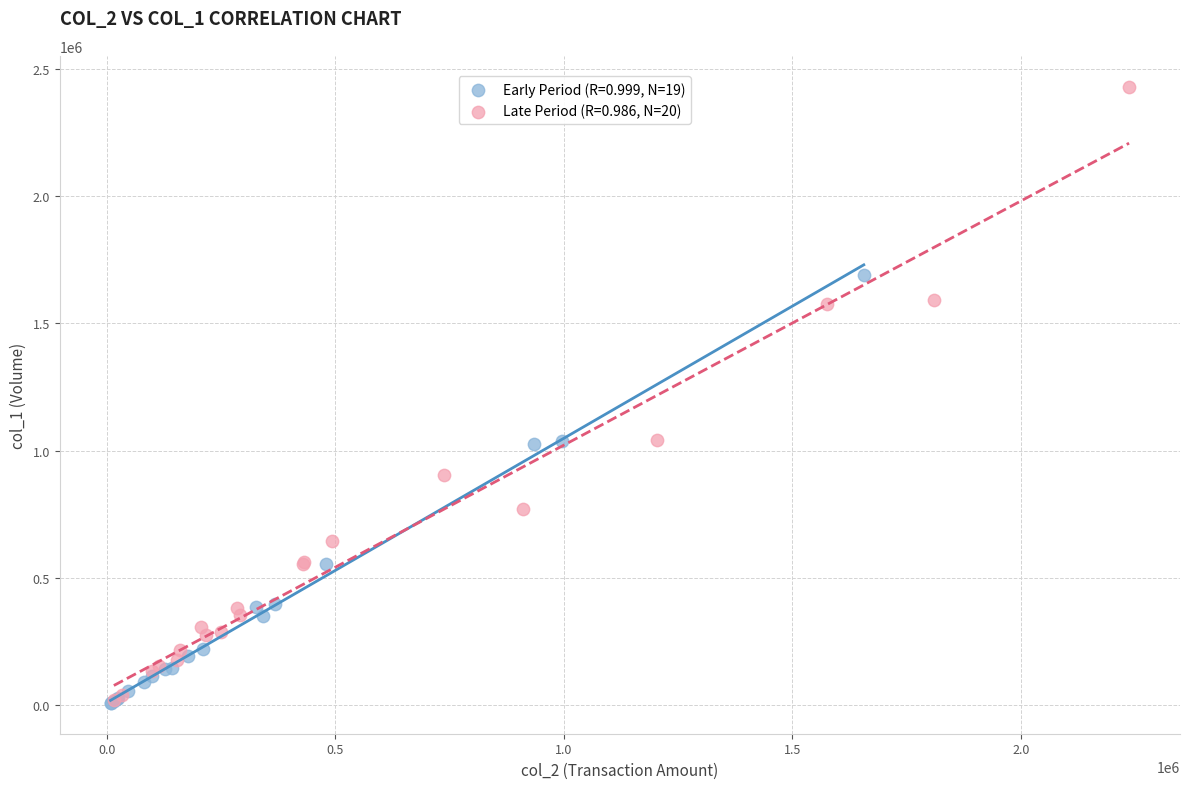

Which series has the widest spread of Y values?

Late Period (R=0.986, N=20)